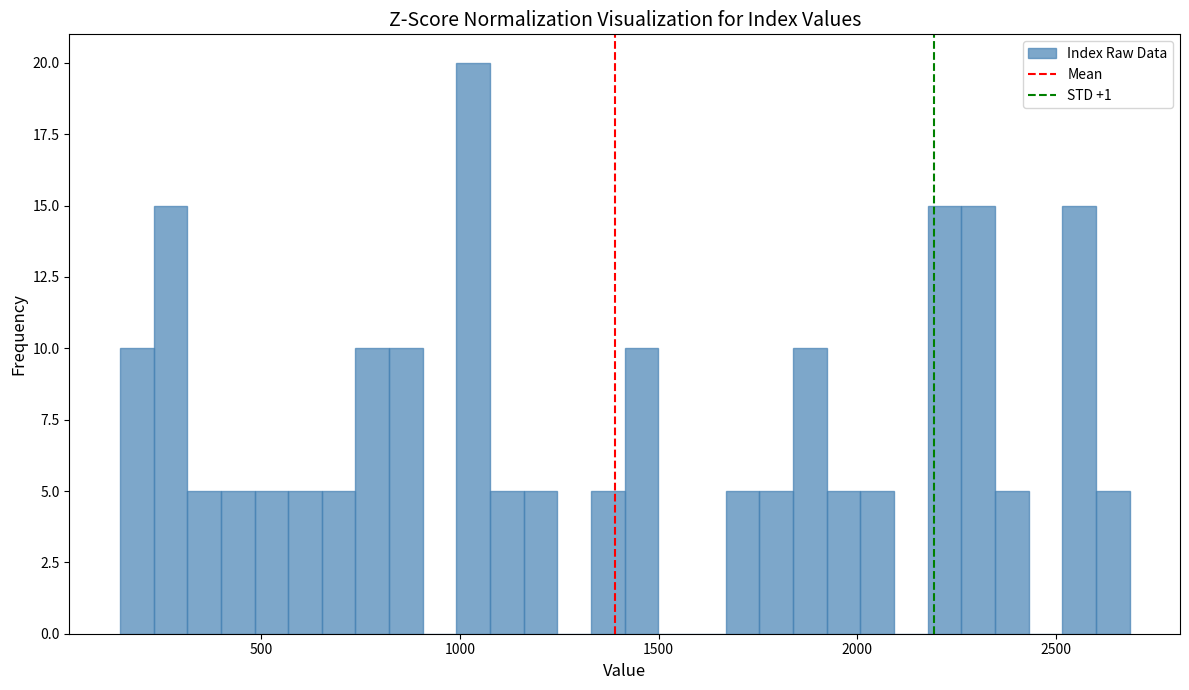

Around what value on the x-axis is the tallest bar? Give the approximate position of its centre, as read against the axis.

1050